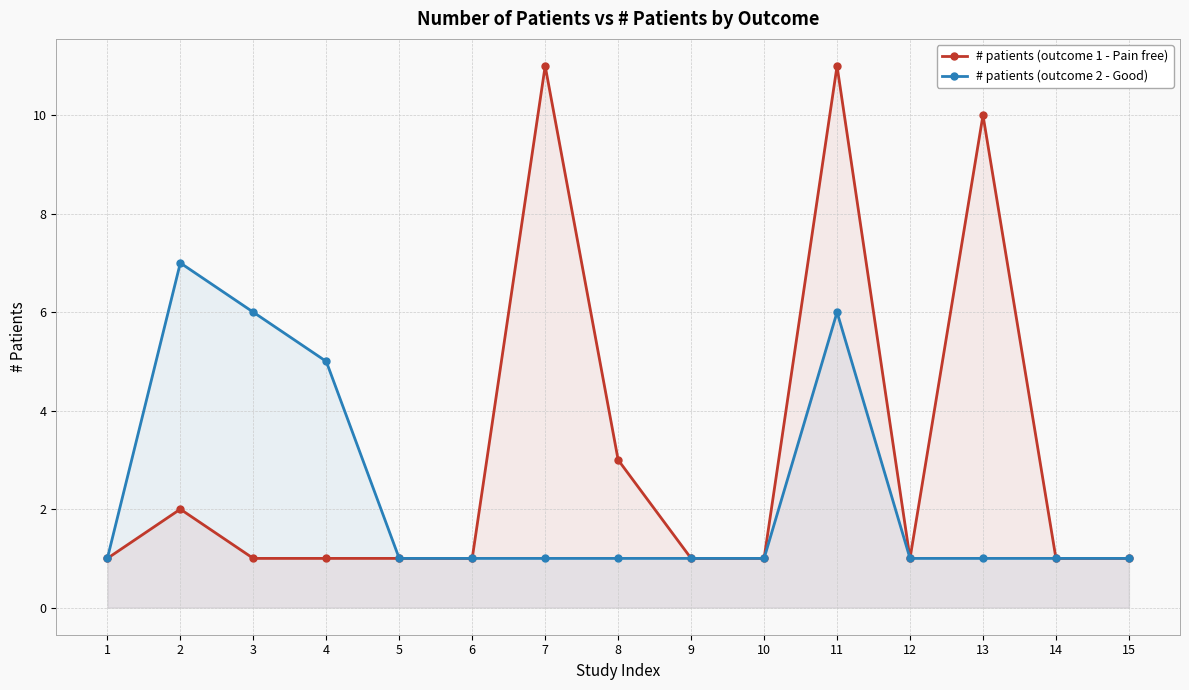

What is the difference between the maximum and minimum values in the # patients (outcome 2 - Good) series?

6